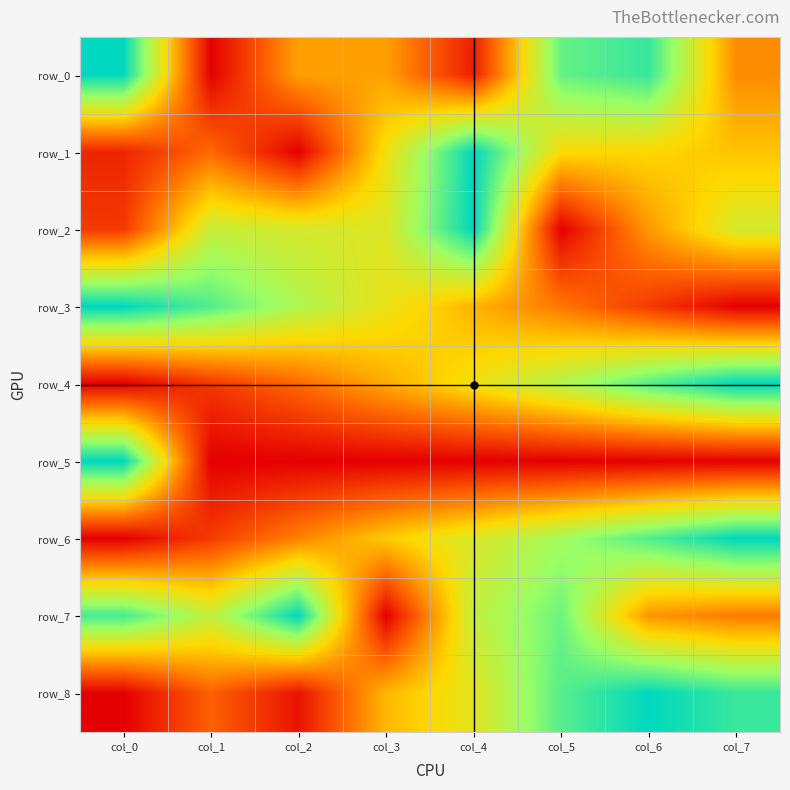

Which series has the largest range (max minus min)?

row_0